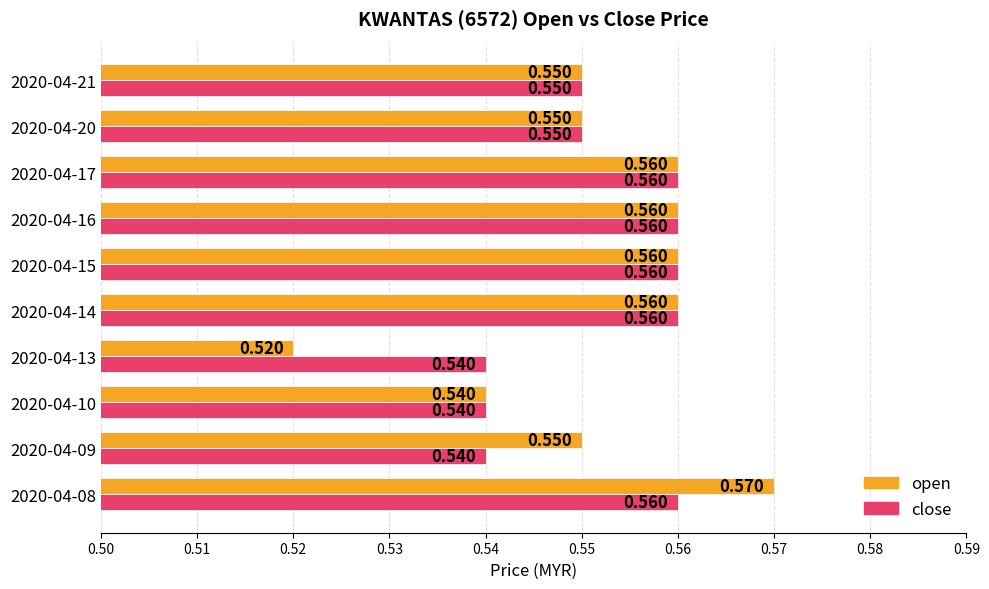

Which category has the highest value in the open series?

2020-04-08